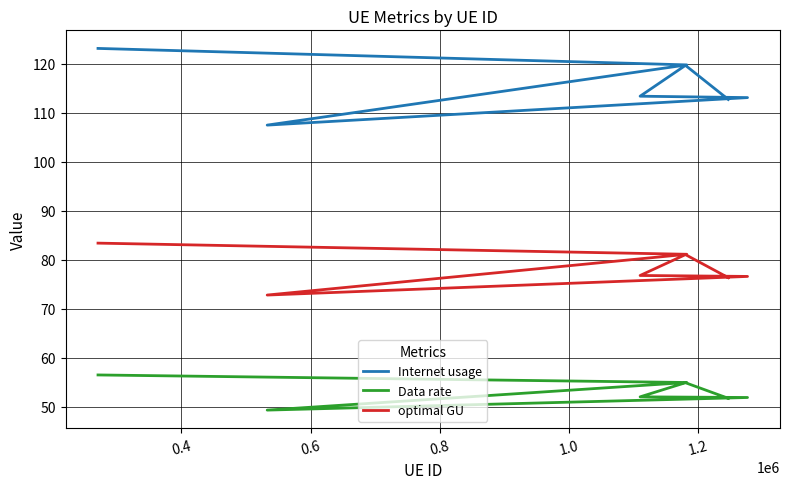

At which label does Data rate reach its minimum?

0.6